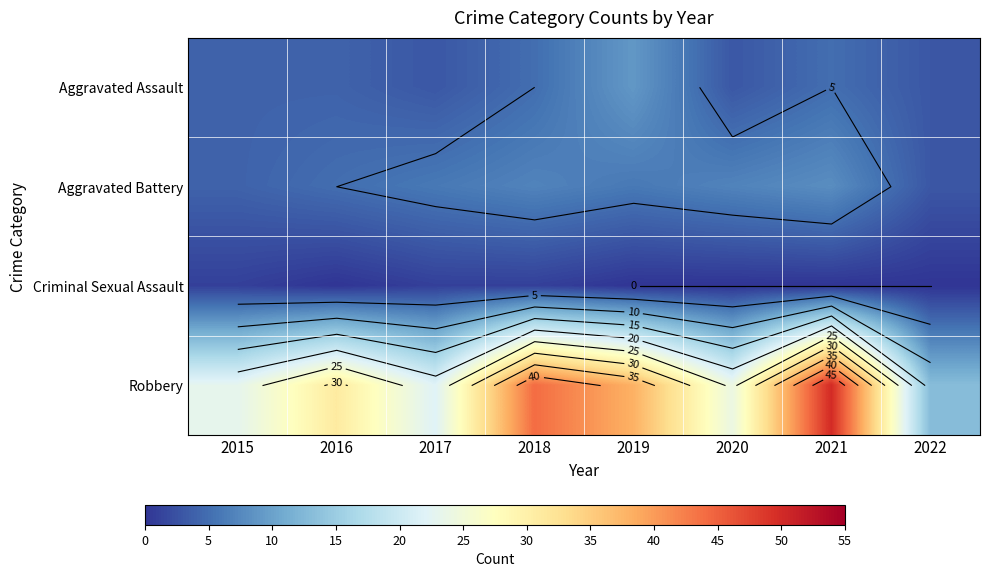

At which label is Robbery closest to 31?

2016